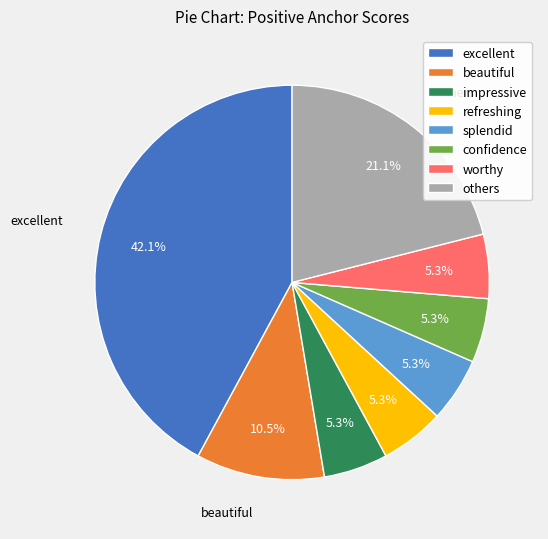

Is confidence the majority of the pie?

No